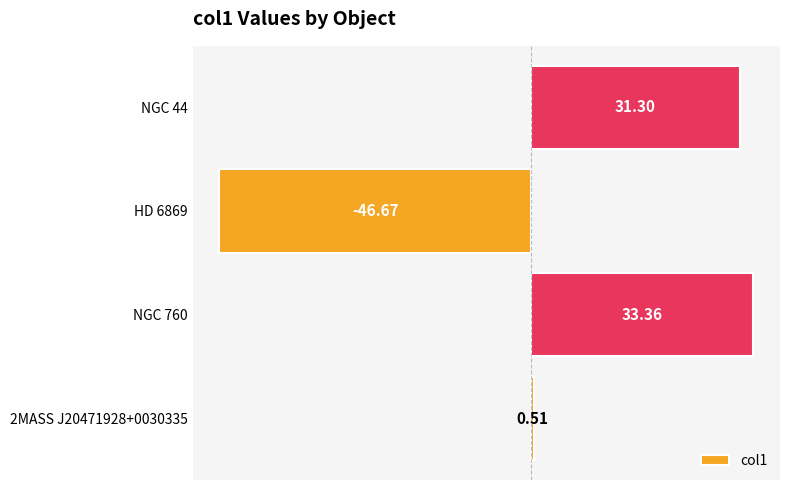

Between NGC 44 and NGC 760, which is larger?

NGC 760